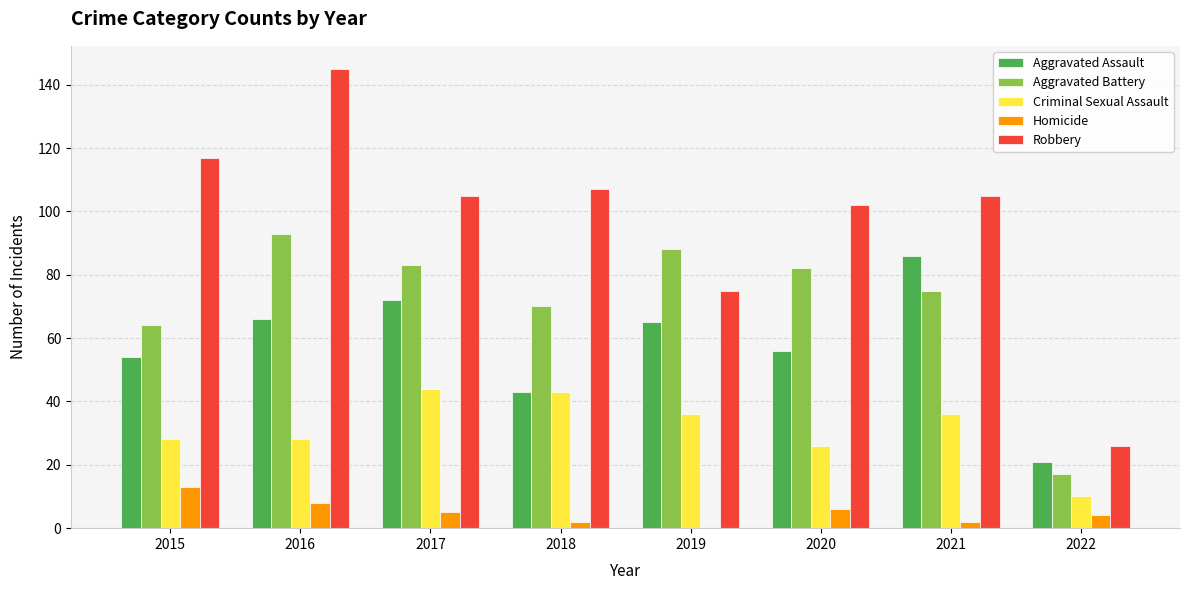

At which label does Homicide reach its peak?

2015